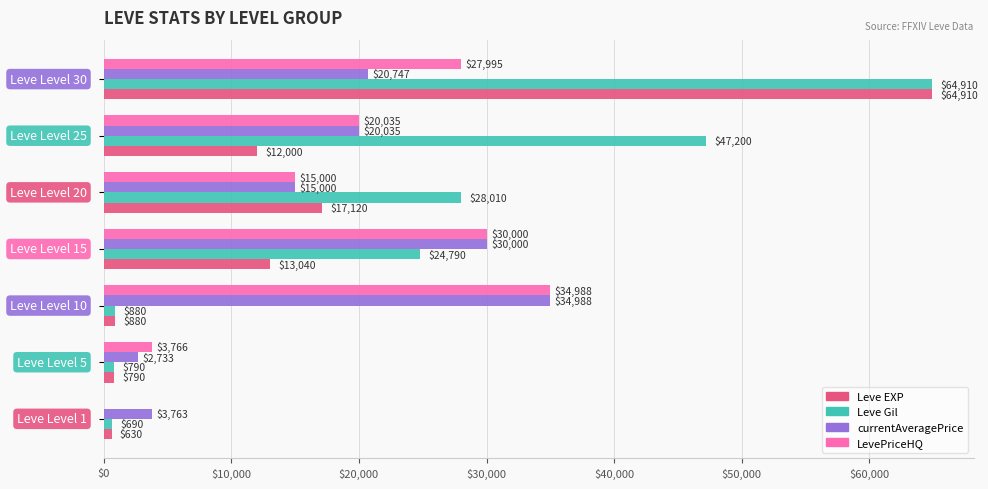

What is the greatest value displayed?

64910.0